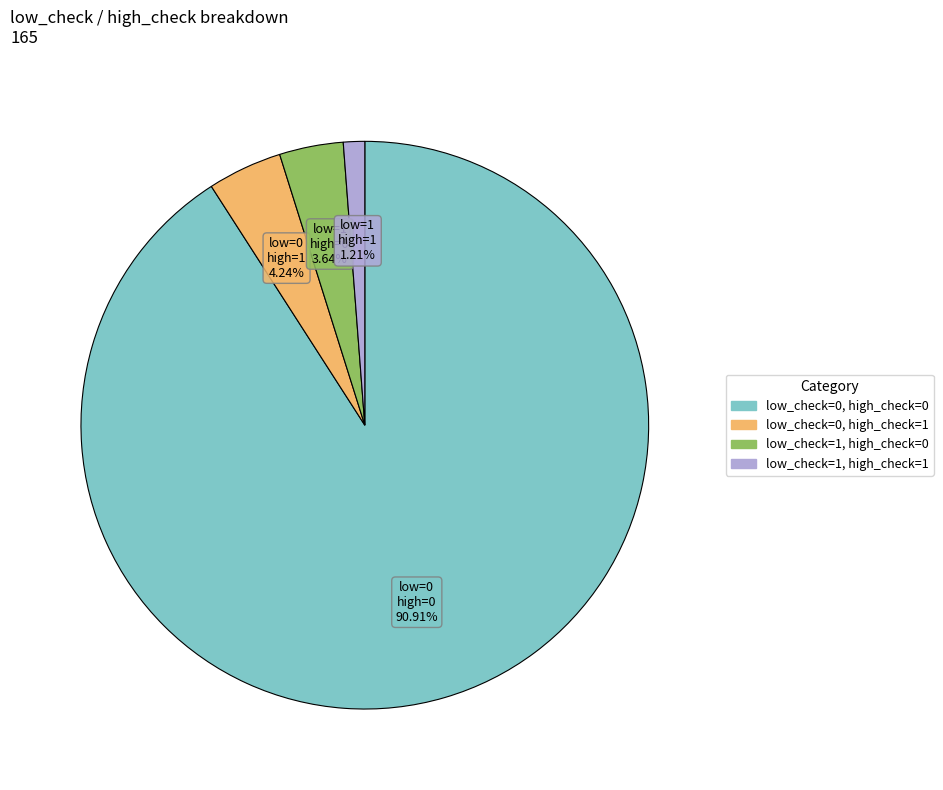

Is there a majority slice in this chart?

Yes